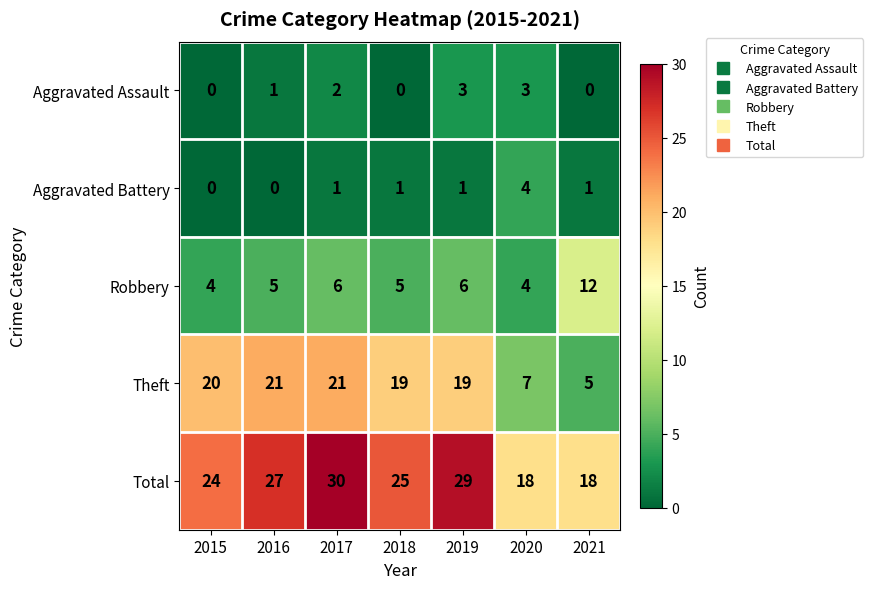

What is the approximate value of Theft at 2021?

5